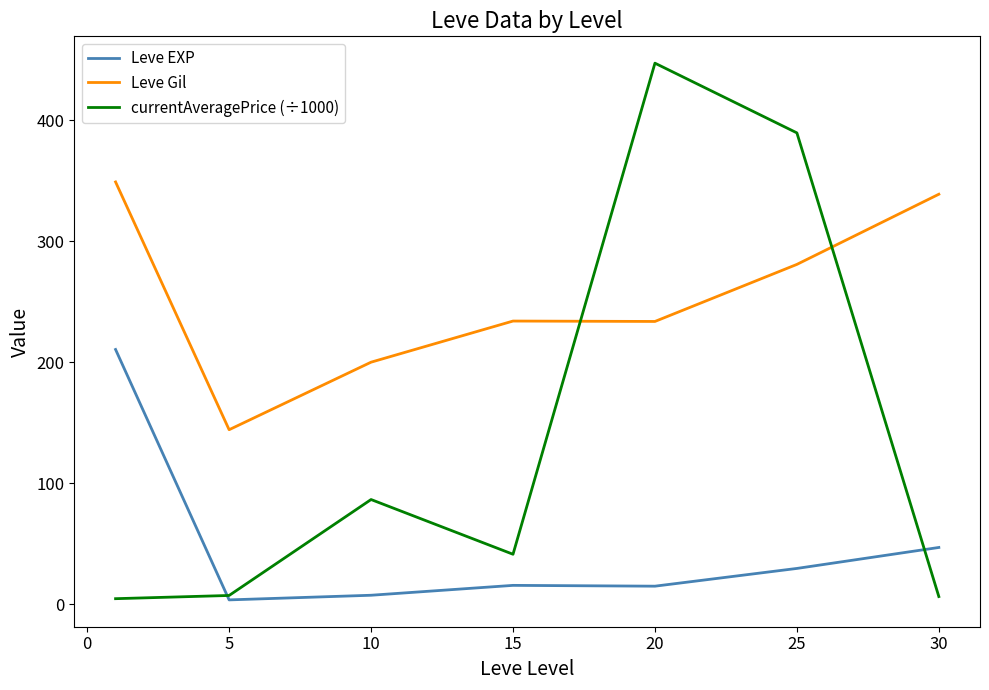

Which series has the widest spread of values?

currentAveragePrice (÷1000)